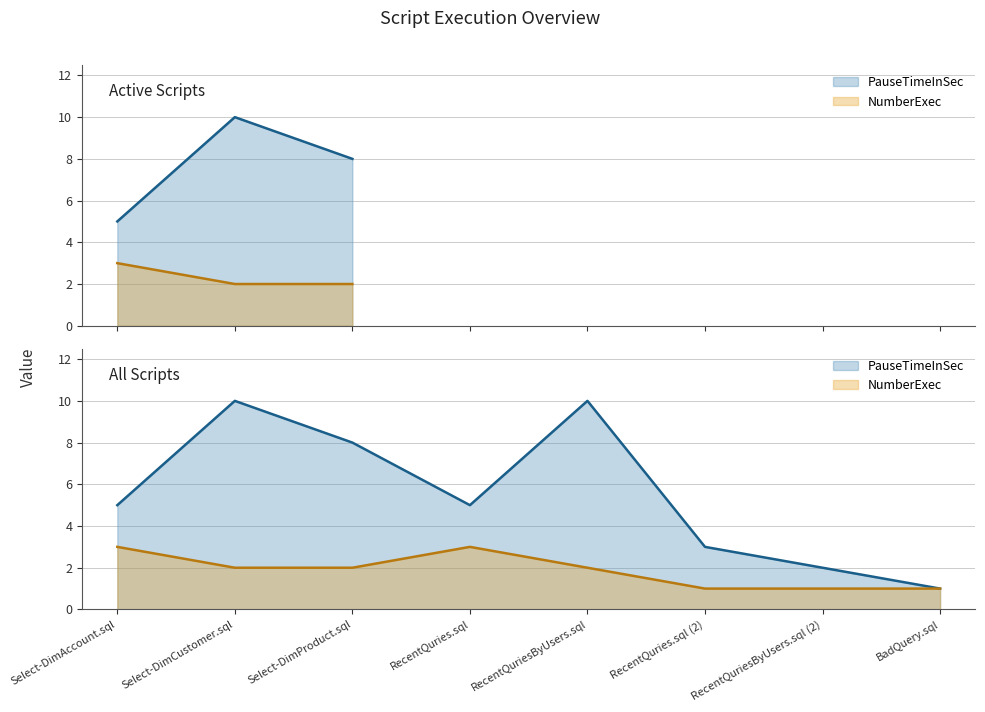

How many interior local peaks does the NumberExec series have?

1